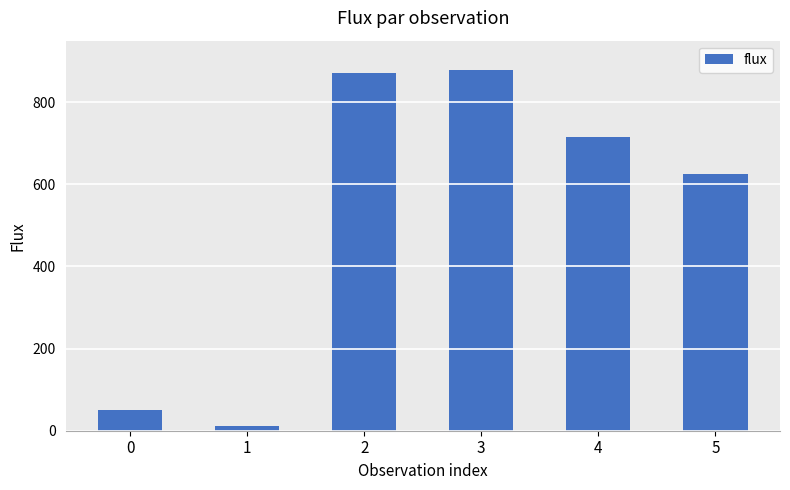

What is the smallest value displayed?

10.6